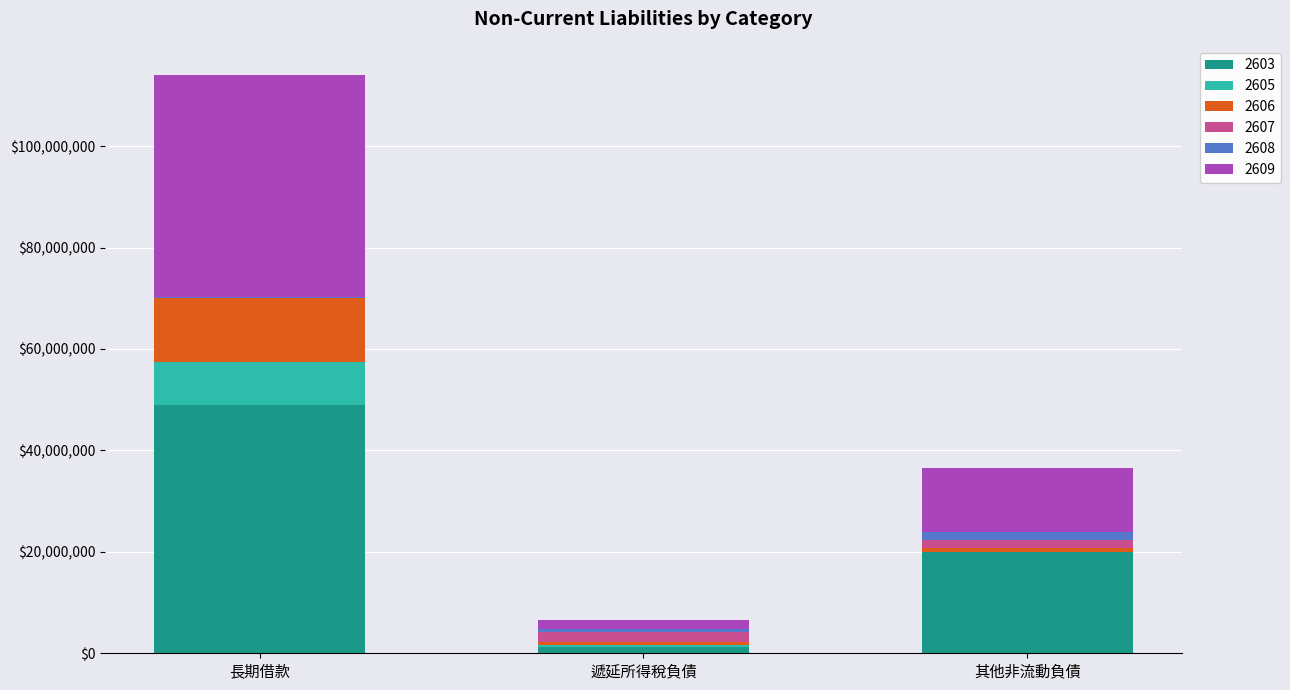

At which label does 2603 reach its peak?

長期借款